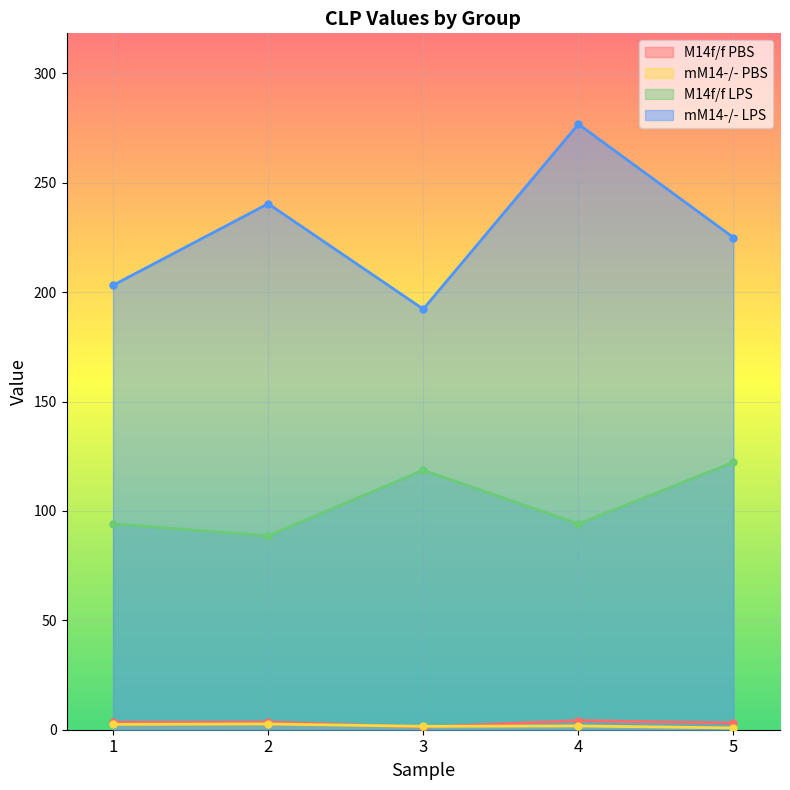

True or false: mM14-/- LPS has more than 1 interior local peaks.

True